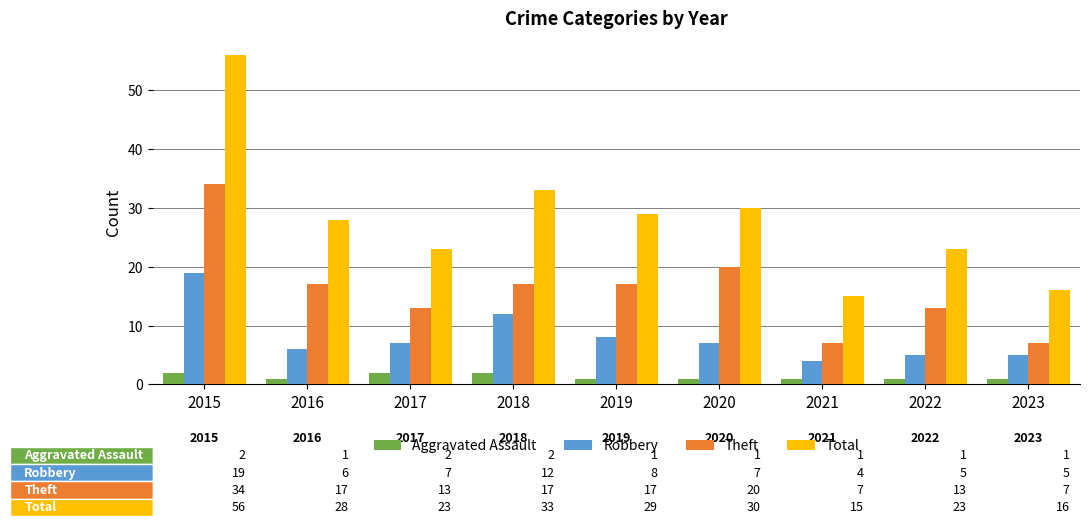

Reading left to right, list all the values displayed in this chart.

Aggravated Assault: 2015=2	2016=1	2017=2	2018=2	2019=1	2020=1	2021=1	2022=1	2023=1
Robbery: 2015=19	2016=6	2017=7	2018=12	2019=8	2020=7	2021=4	2022=5	2023=5
Theft: 2015=34	2016=17	2017=13	2018=17	2019=17	2020=20	2021=7	2022=13	2023=7
Total: 2015=56	2016=28	2017=23	2018=33	2019=29	2020=30	2021=15	2022=23	2023=16